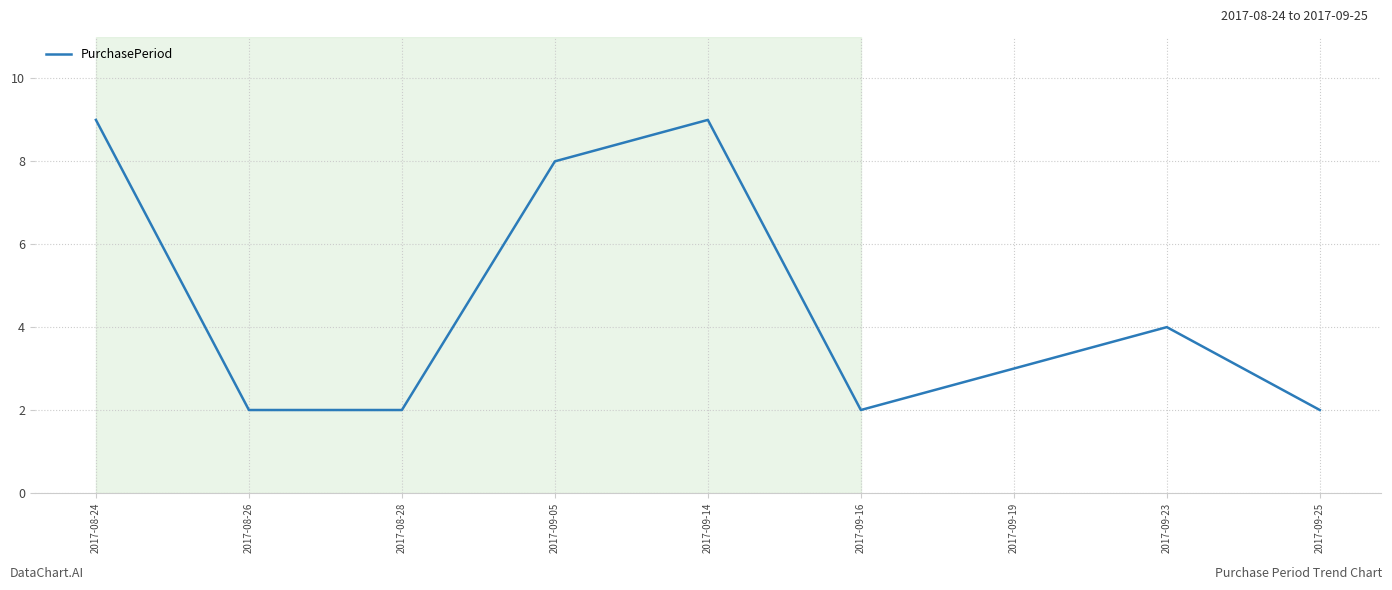

Reading left to right, extract all data points from this chart.

2017-08-24=9	2017-08-26=2	2017-08-28=2	2017-09-05=8	2017-09-14=9	2017-09-16=2	2017-09-19=3	2017-09-23=4	2017-09-25=2